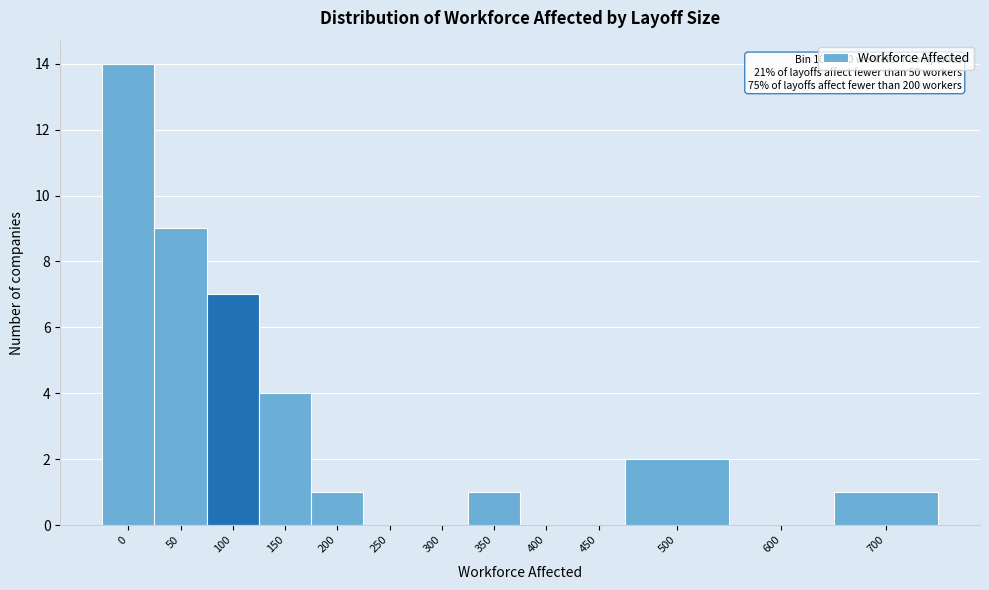

Reading left to right, transcribe all the data shown in this chart.

0=14	50=9	100=7	150=4	200=1	250=0	300=0	350=1	400=0	450=0	500=2	600=0	700=1